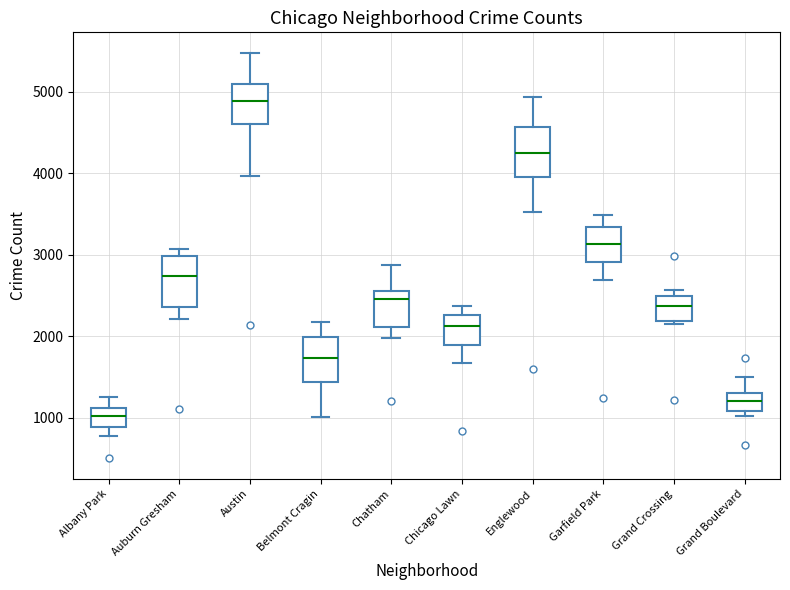

Which box has the highest median line?

Austin